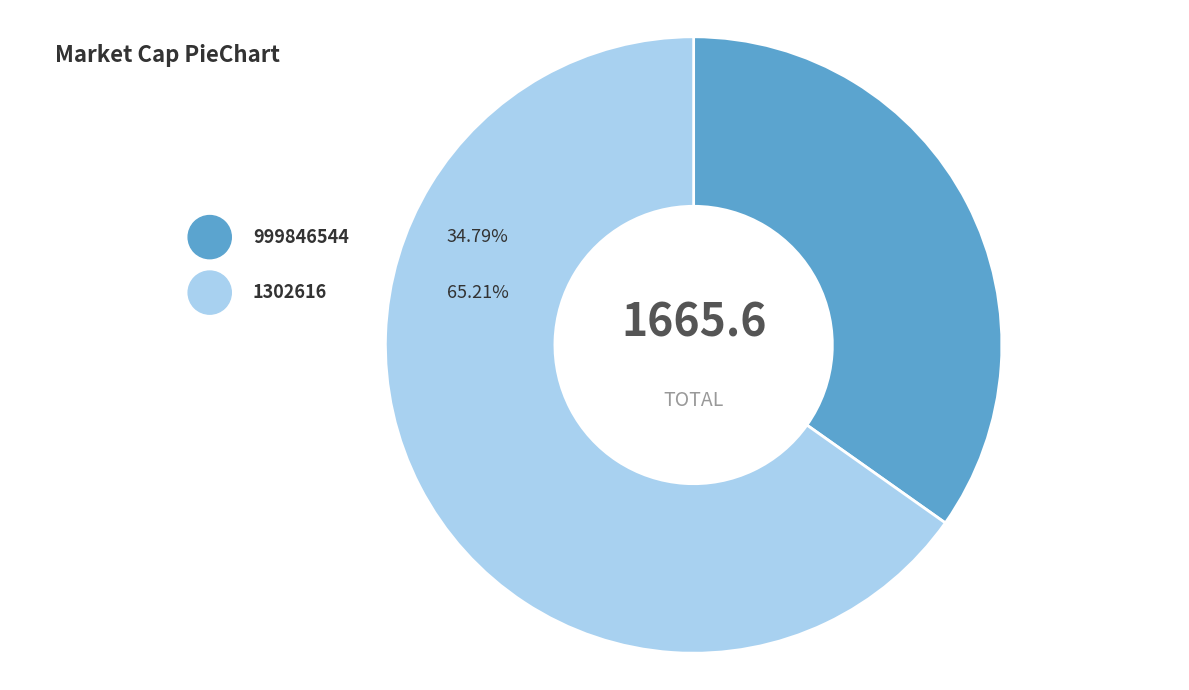

Is 999846544 the majority of the pie?

No